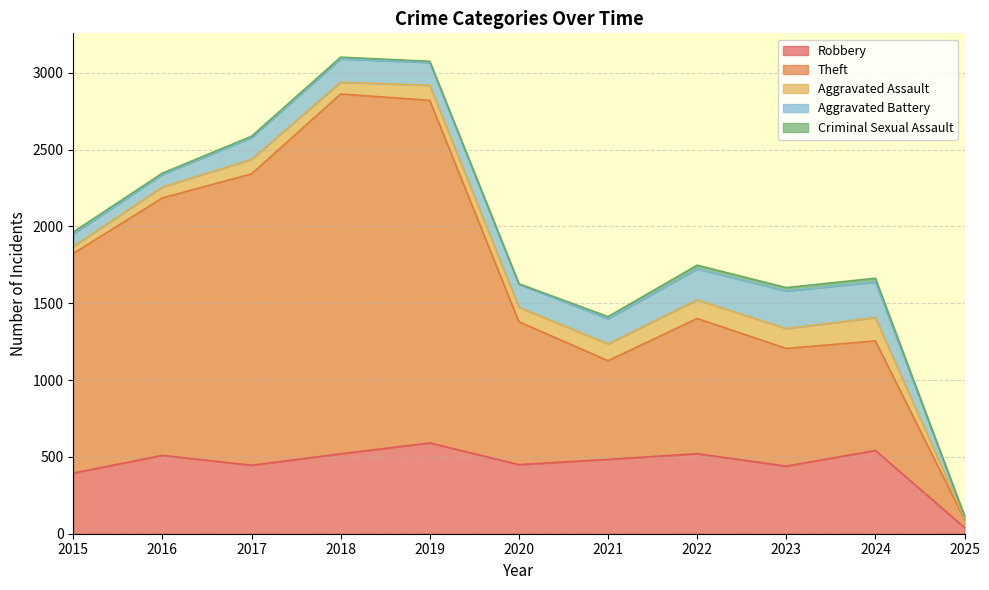

Rank the categories by Robbery value from lowest to highest.

2025, 2015, 2023, 2017, 2020, 2021, 2016, 2018, 2022, 2024, 2019